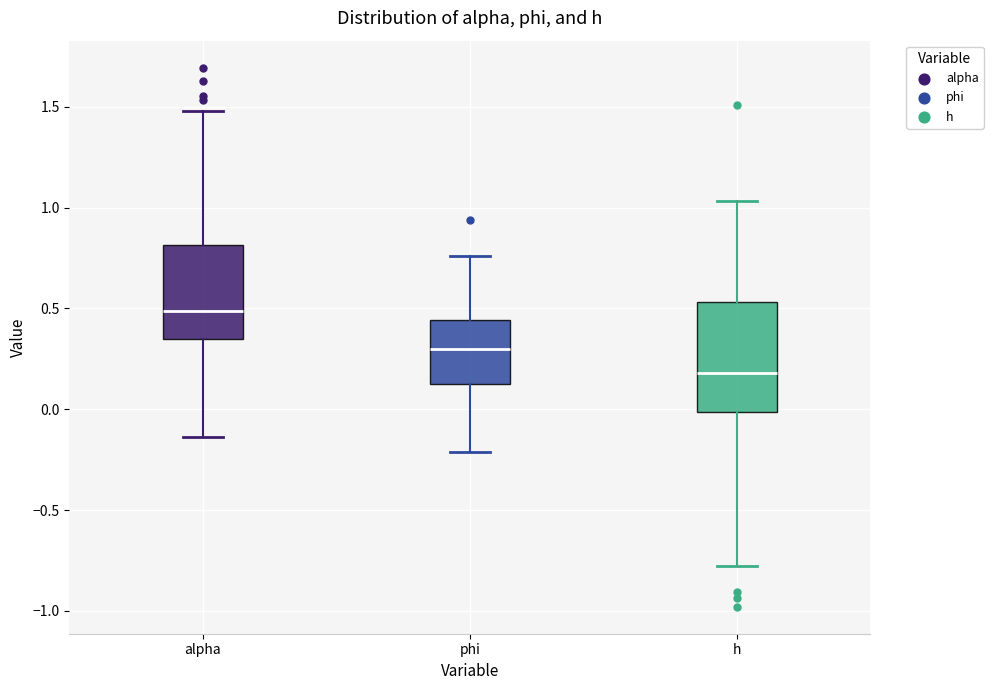

Reading left to right, transcribe this box plot: for each box, give where its median line is, the range the box spans, and where its two whiskers end, as read against the y-axis. The values are not printed on the chart, so give them approximately, as read against the axis.

alpha: median 0.50, box 0.35 to 0.80, whiskers -0.15 to 1.50
phi: median 0.30, box 0.15 to 0.45, whiskers -0.20 to 0.75
h: median 0.20, box 0.00 to 0.55, whiskers -0.80 to 1.05